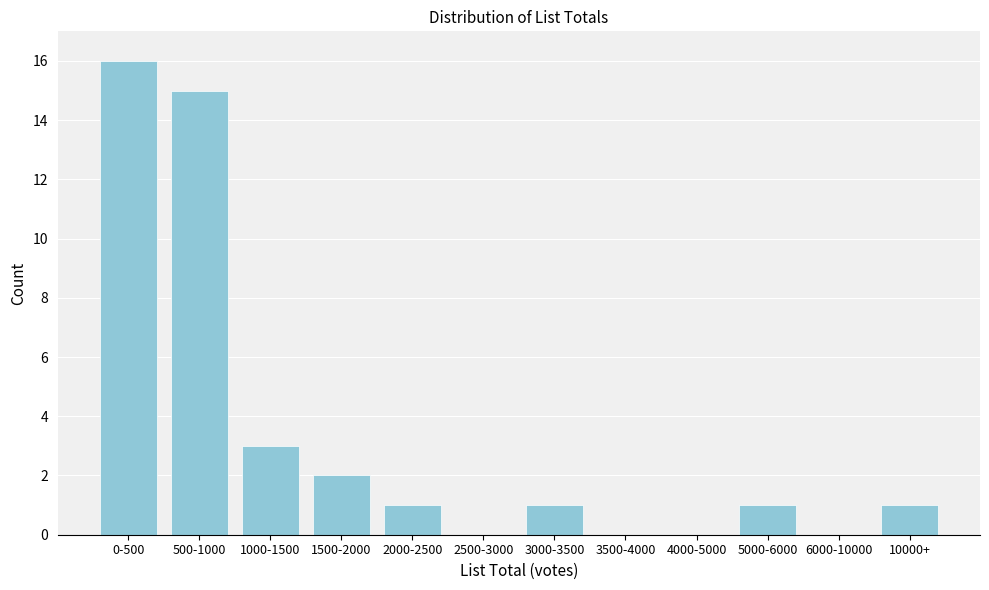

Reading left to right, what are all the values shown in this chart?

0-500=16	500-1000=15	1000-1500=3	1500-2000=2	2000-2500=1	2500-3000=0	3000-3500=1	3500-4000=0	4000-5000=0	5000-6000=1	6000-10000=0	10000+=1